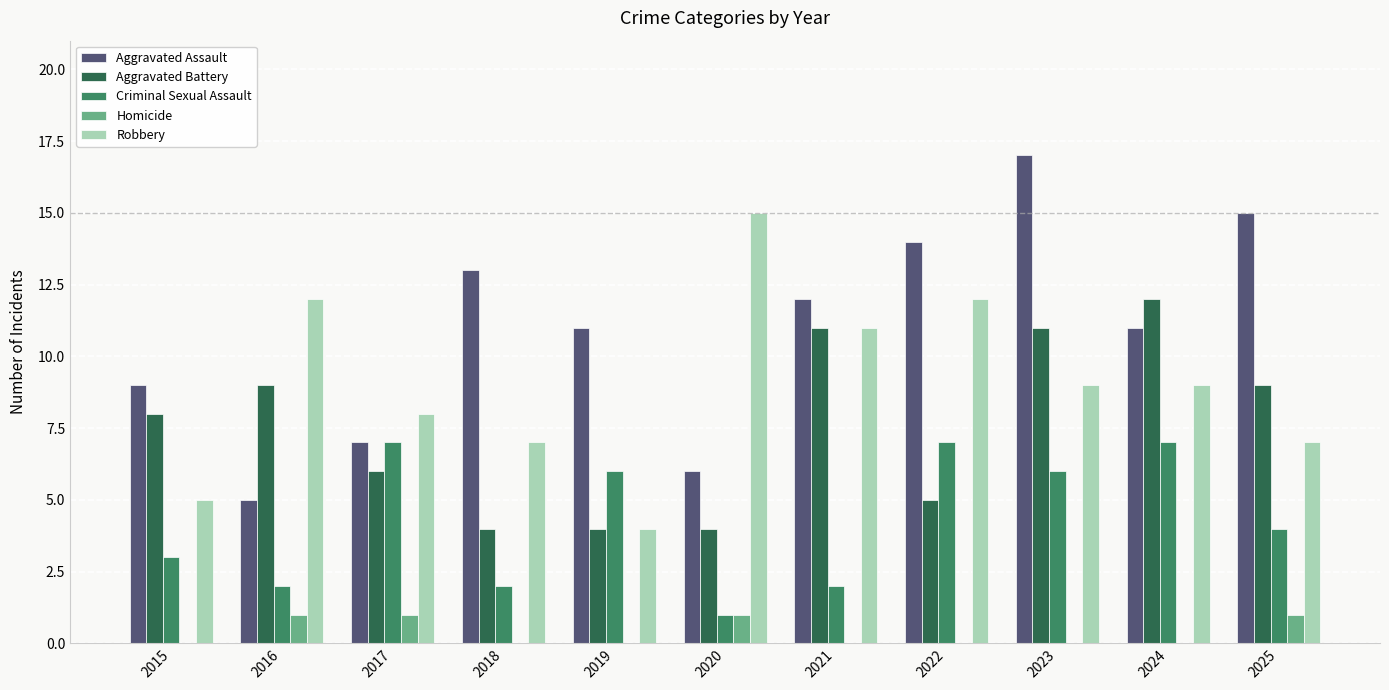

How many series are shown in this chart?

5